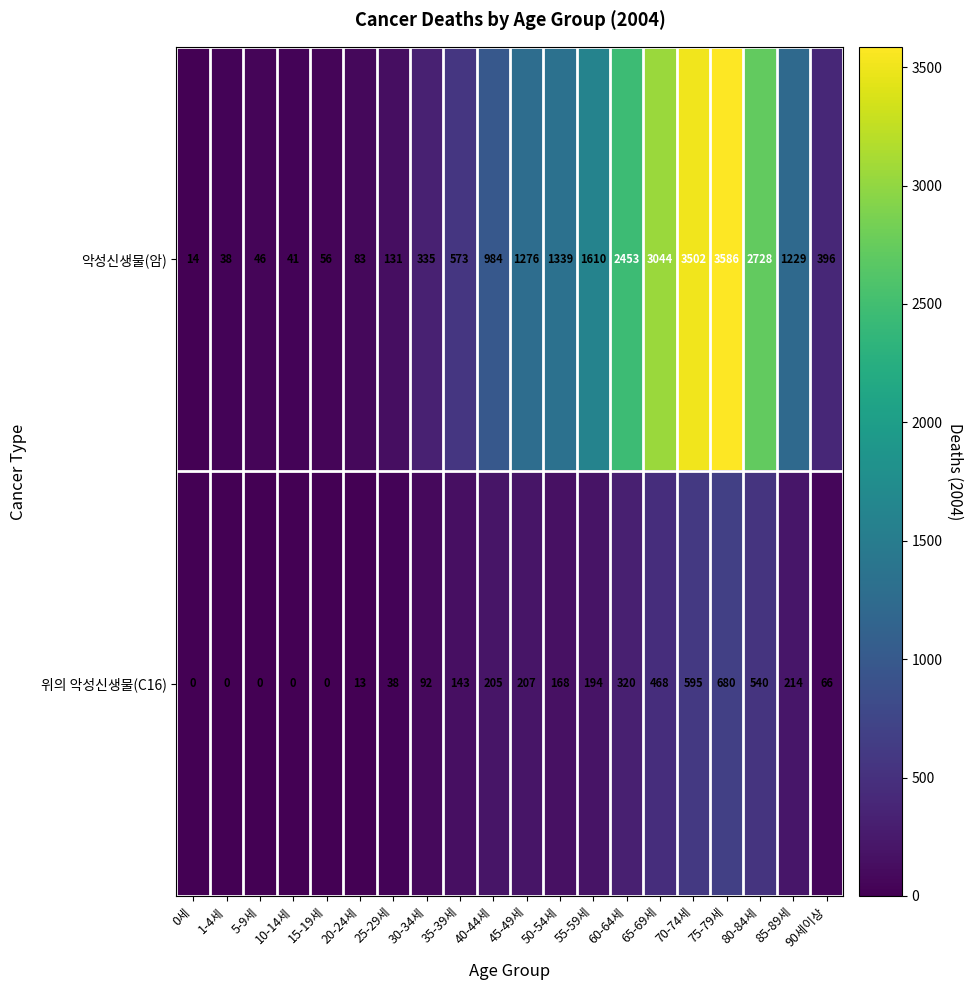

List the series in order of their peak value, highest first.

악성신생물(암), 위의 악성신생물(C16)